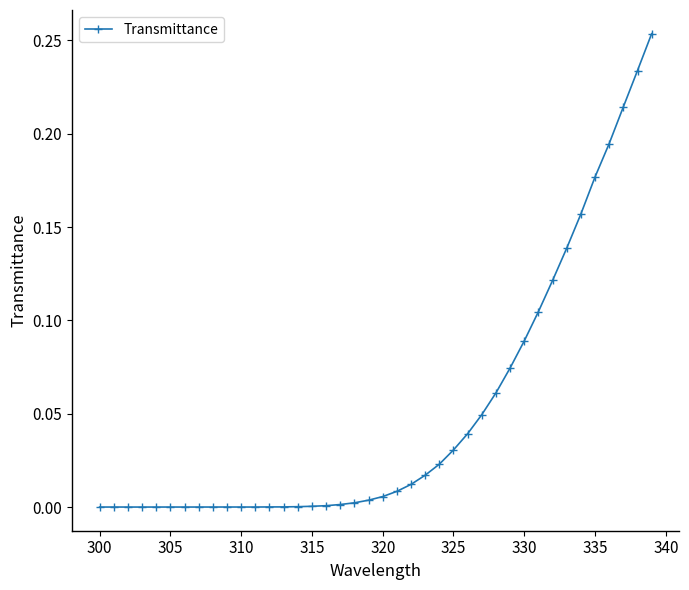

True or false: the data has more than 0 interior local peaks.

True